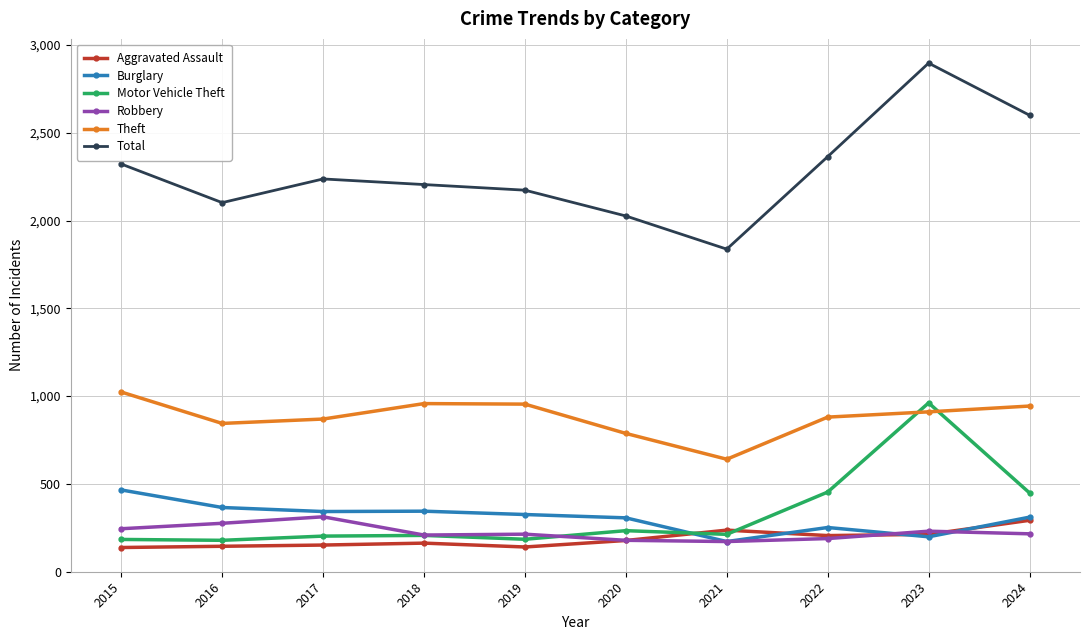

Between 2015 and 2023, which series saw the biggest shift?

Motor Vehicle Theft